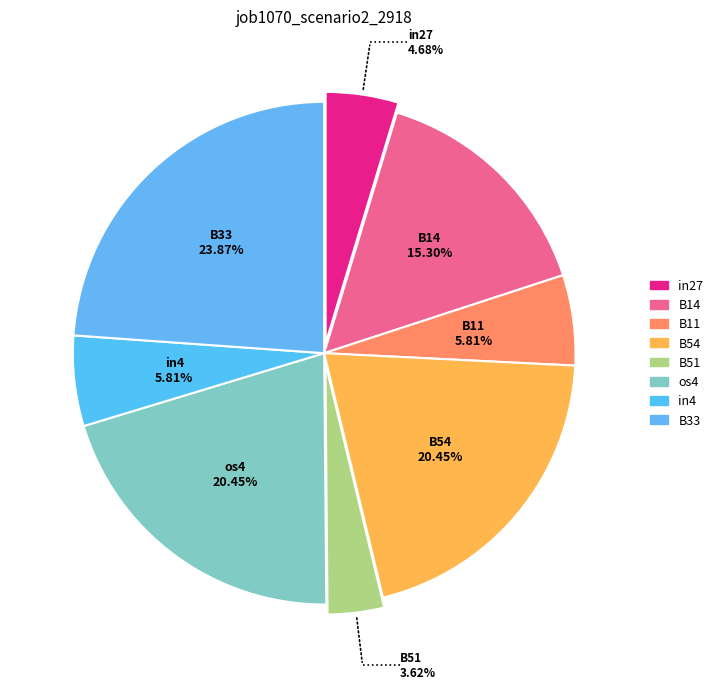

Which slice is the smallest?

B51